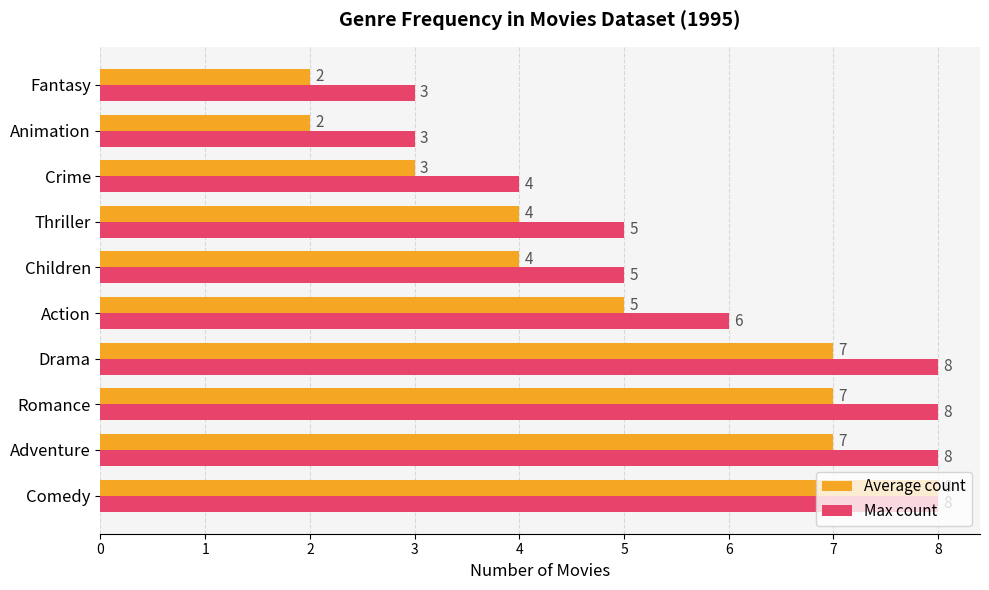

Is it true that Max count equals 3 at Thriller?

False